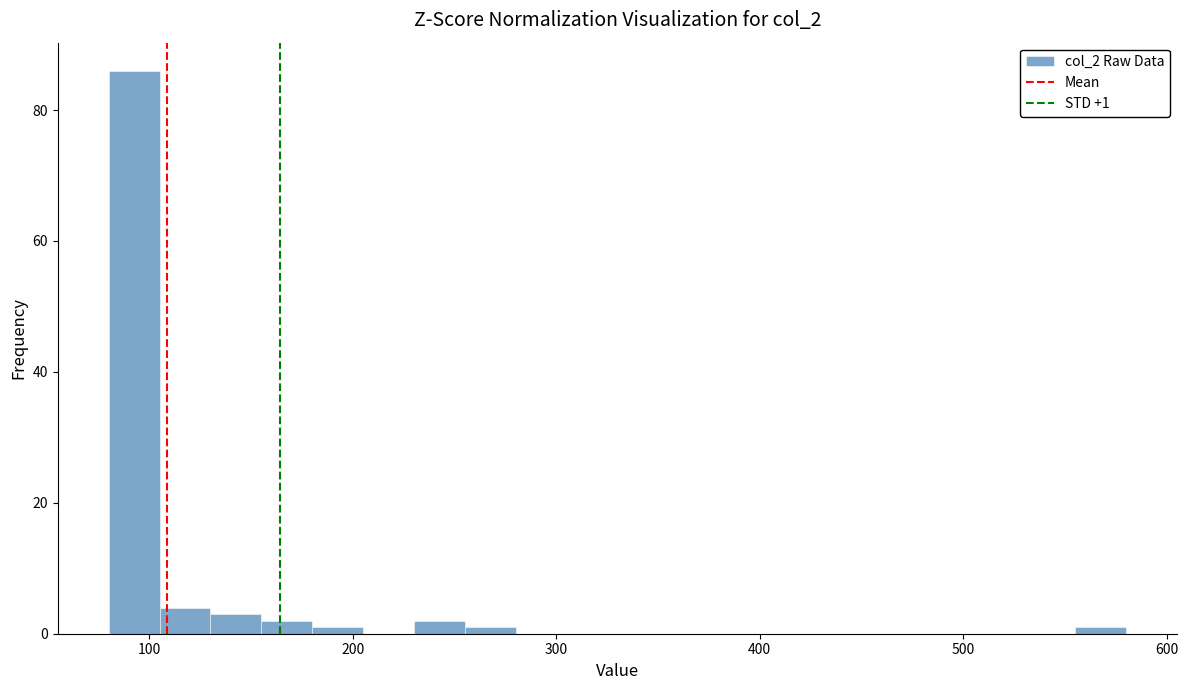

Read against the x-axis, roughly where is the centre of the tallest bar?

90